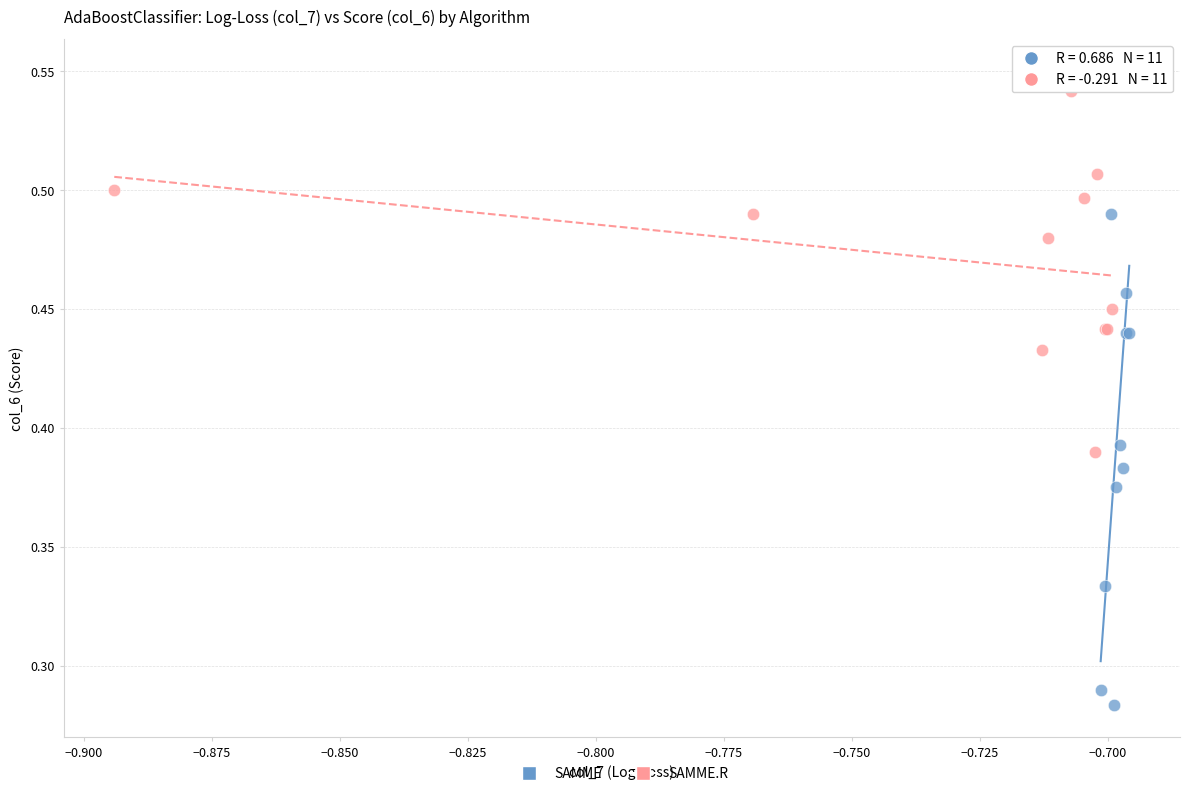

Which series has the widest spread of Y values?

SAMME